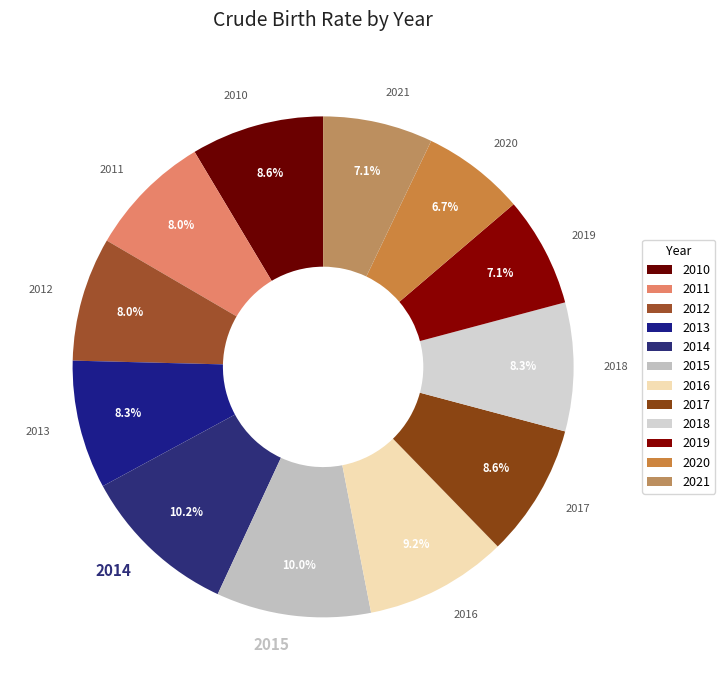

Is 2020 the majority of the pie?

No